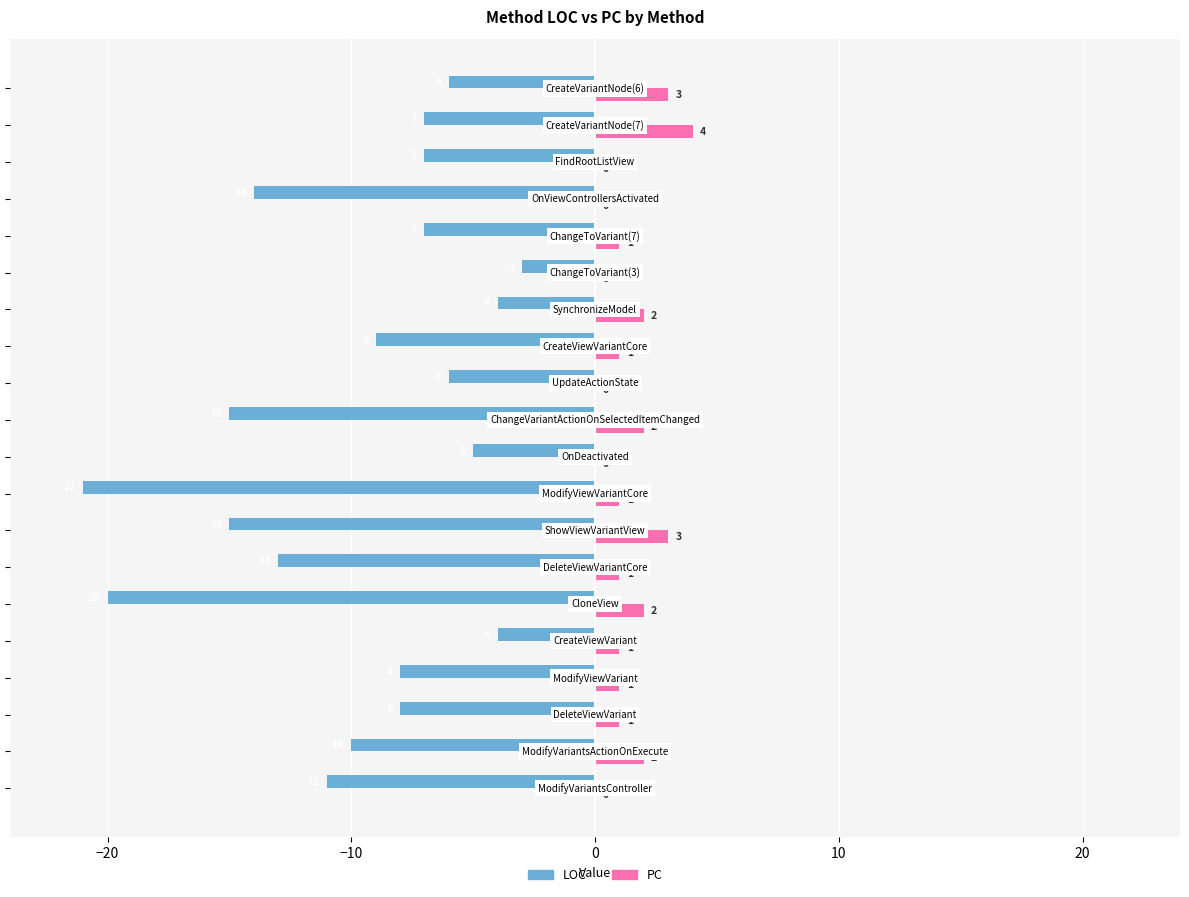

What is the maximum value shown in the chart?

4